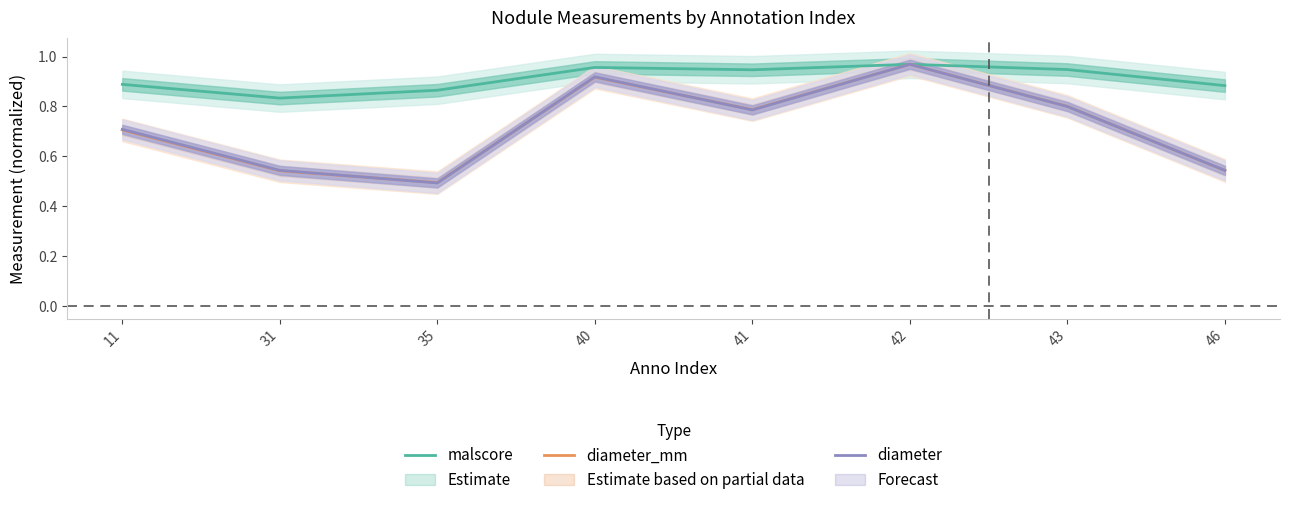

True or false: diameter and malscore cross at least once.

False